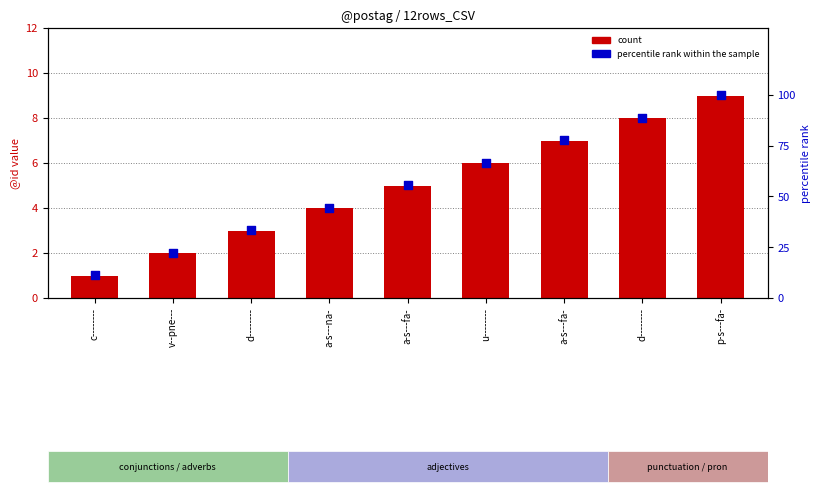

Which series has the widest spread of Y values?

percentile rank within the sample